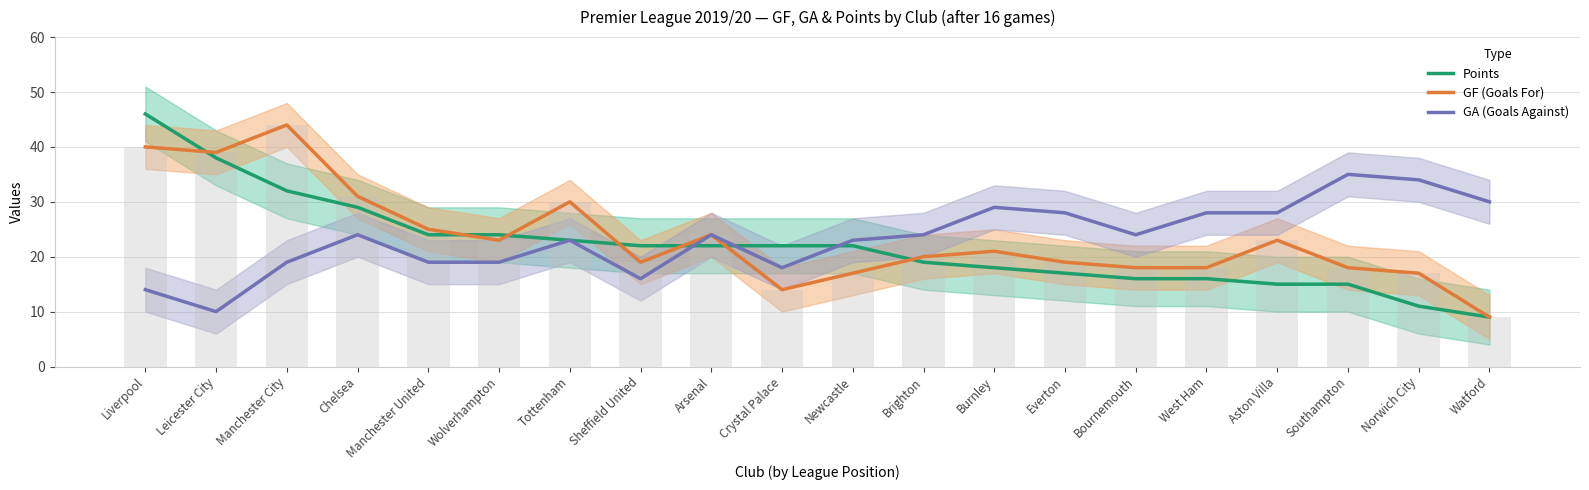

How many distinct data groups are displayed?

3